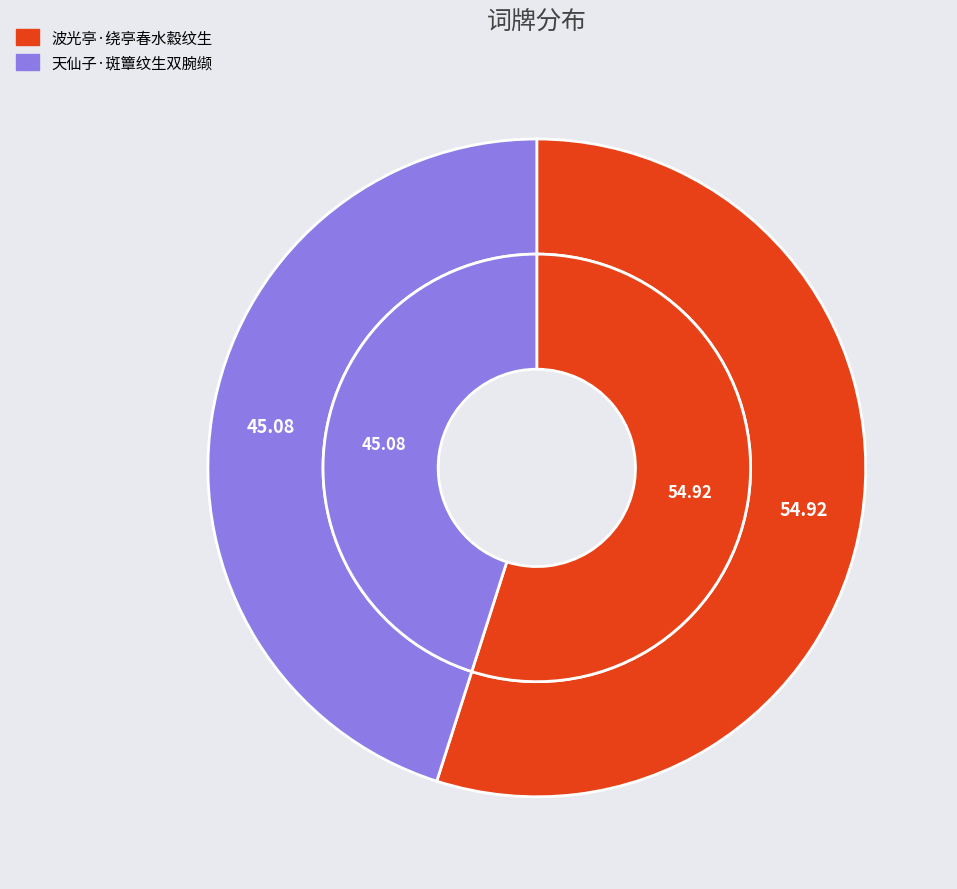

To the nearest percent, what is the combined percentage of 波光亭·绕亭春水縠纹生 and 天仙子·斑簟纹生双腕缬?

100%